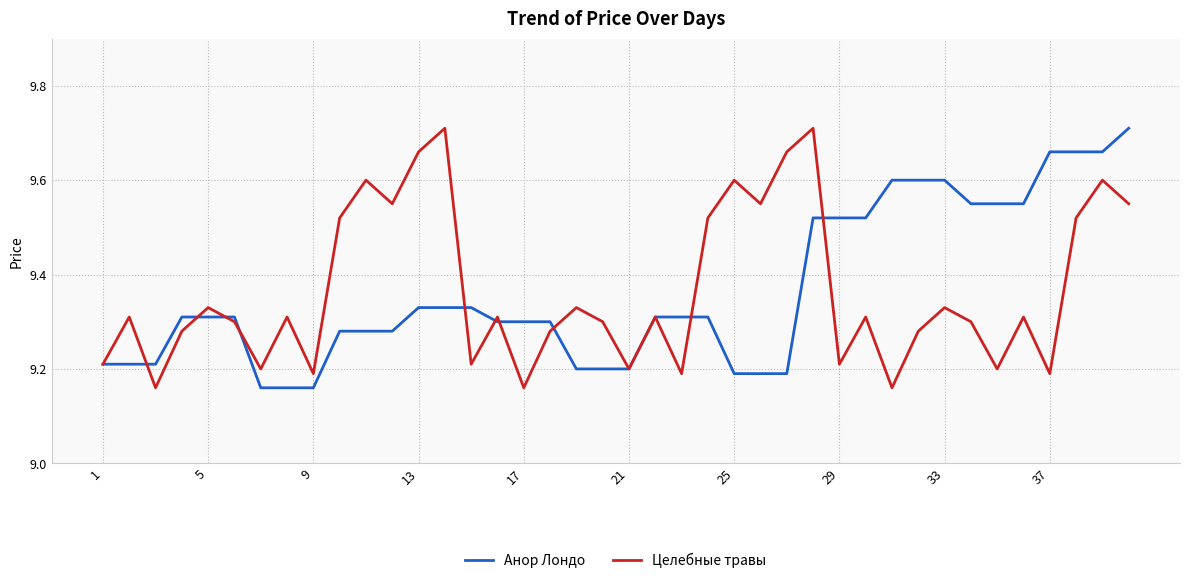

What is the maximum value for Целебные травы?

9.7